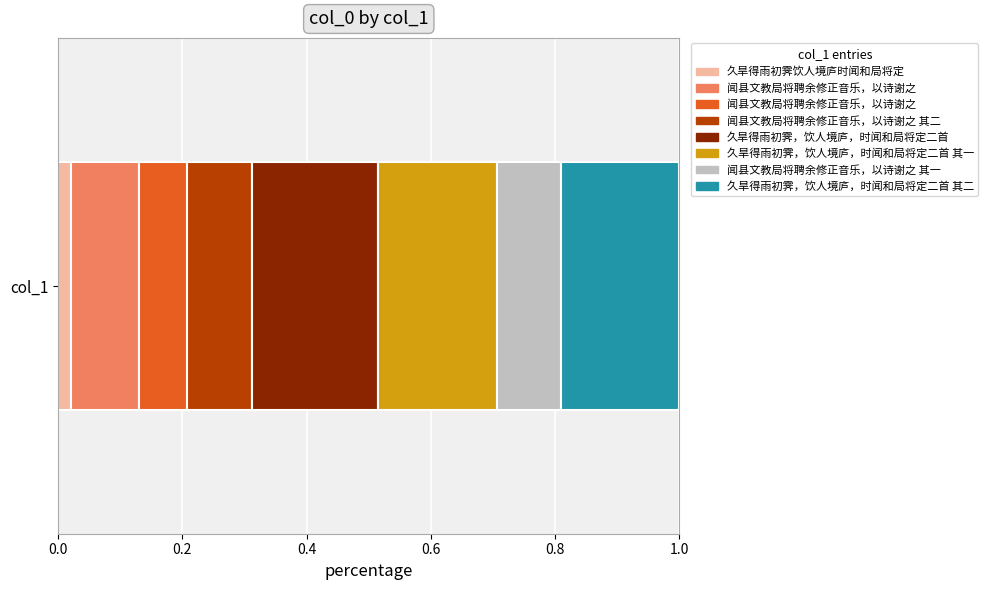

Are the bars grouped side by side (vs. stacked)?

No